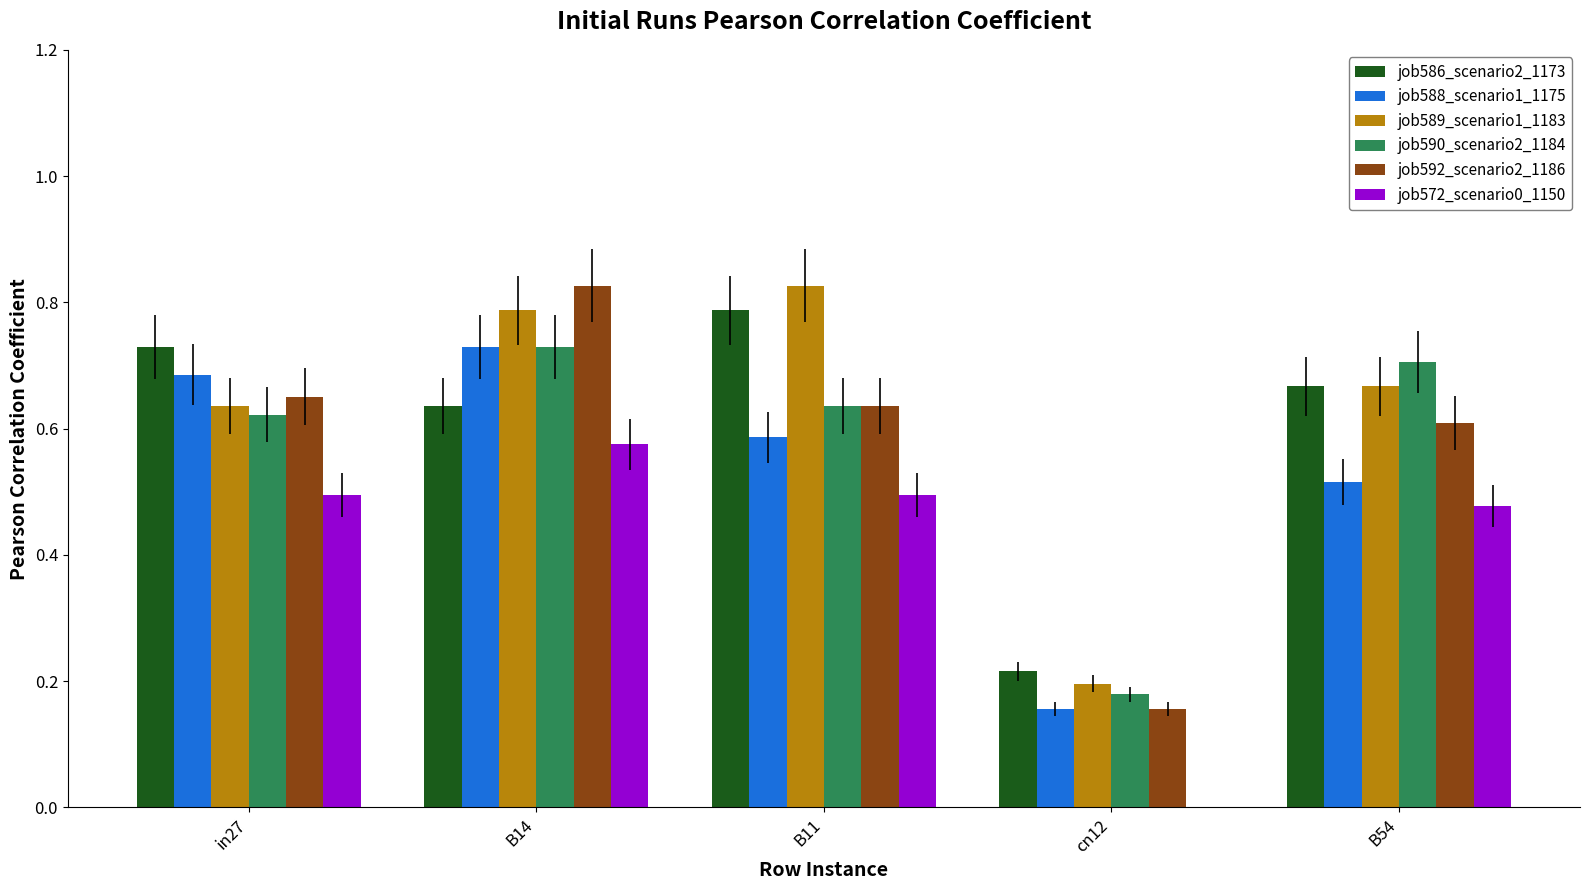

What is the sum of the job589_scenario1_1183 values at in27 and B14?

1.4